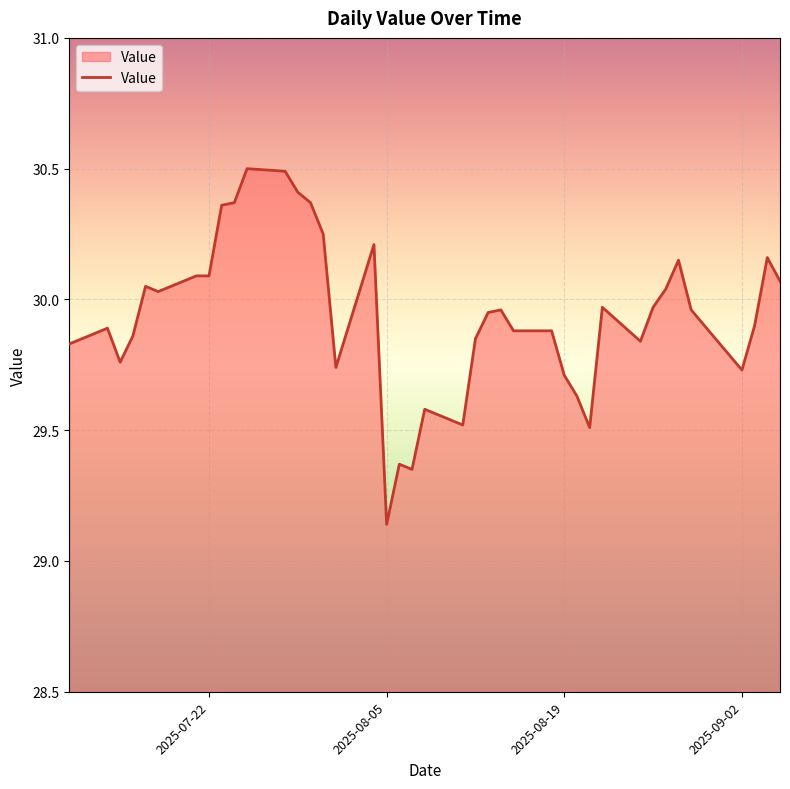

What is the difference between the maximum and minimum values?

1.4